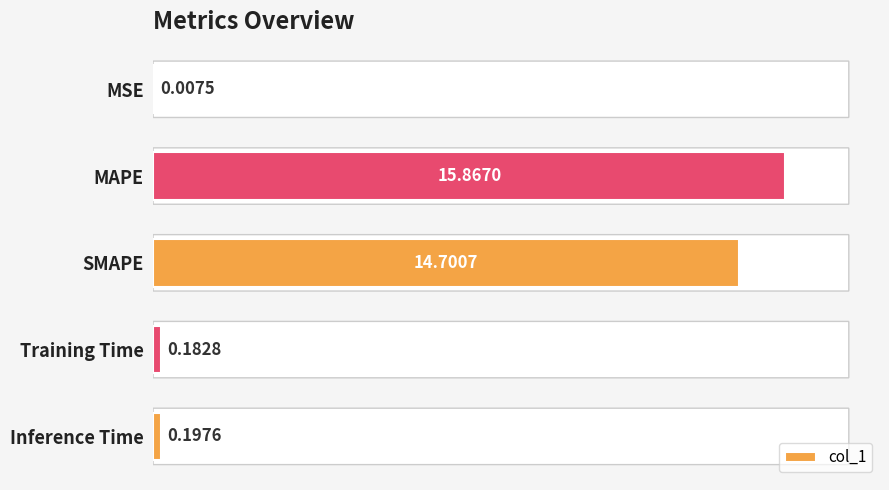

Where is the data nearest to the value 7?

Inference Time